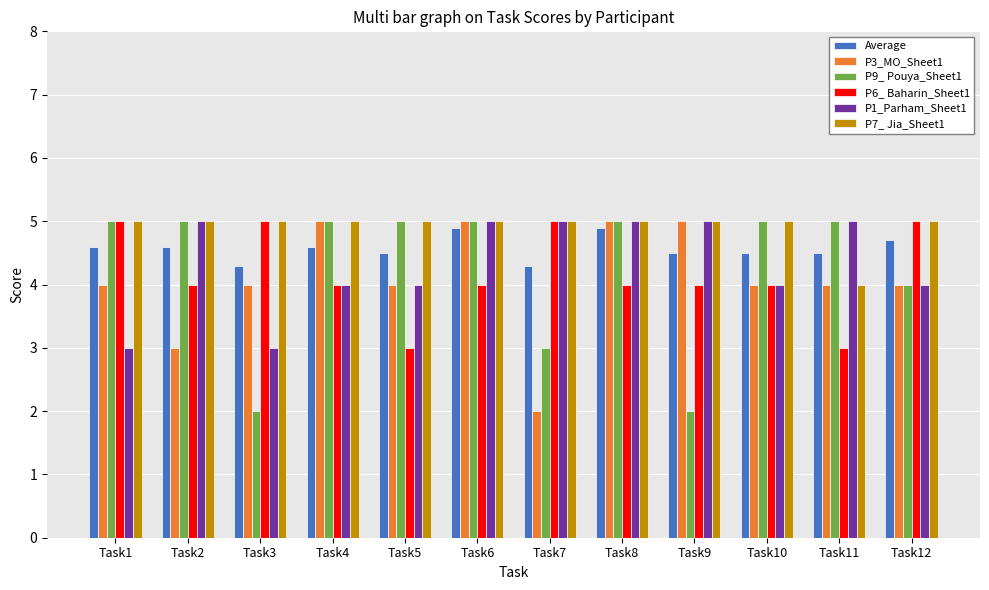

Is the value of P7_ Jia_Sheet1 at Task1 greater than the value of P9_ Pouya_Sheet1 at Task7?

Yes